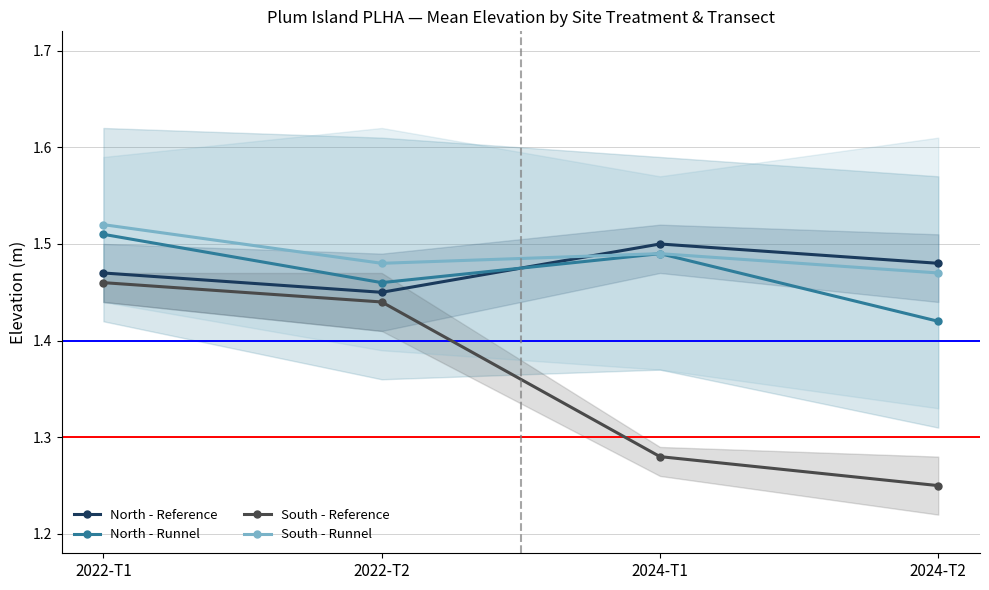

Is it true that South - Runnel equals 2.6 at 2024-T2?

False